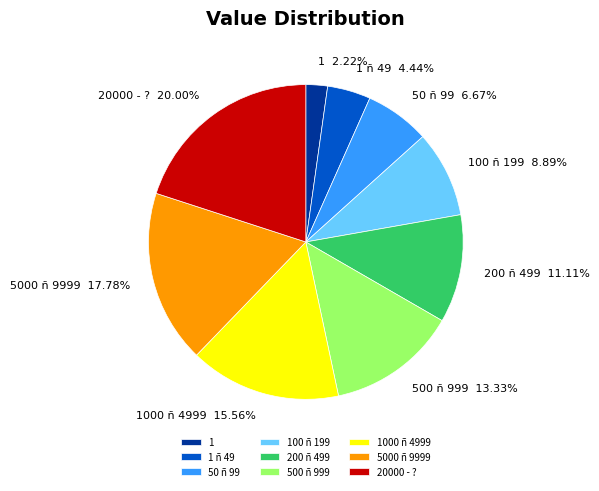

Between 100 ñ 199 and 1 ñ 49, which is larger?

100 ñ 199